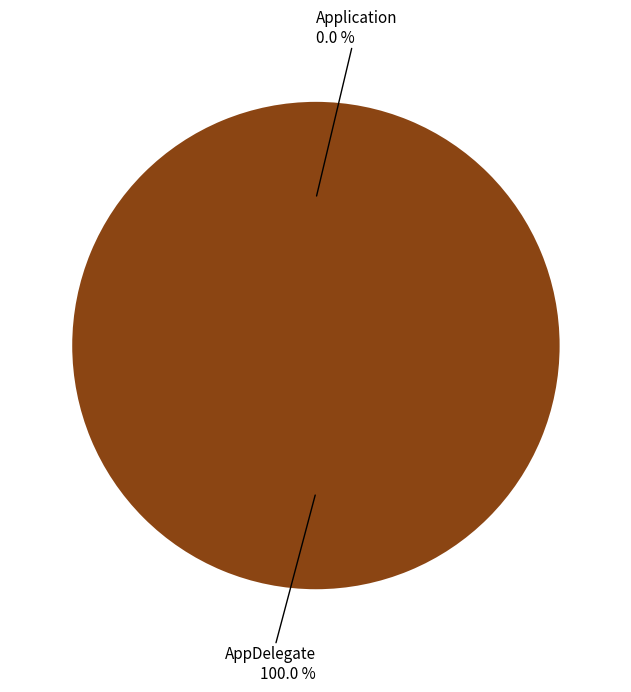

Is there any slice that represents more than half of the pie?

Yes